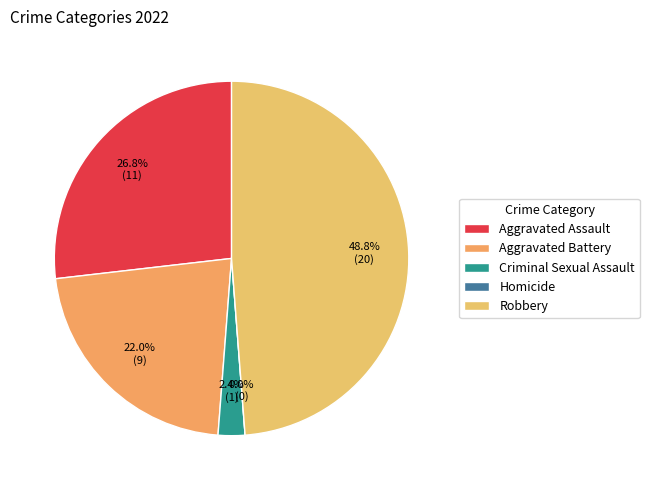

The Aggravated Assault slice represents 39% of the pie. True or false?

False